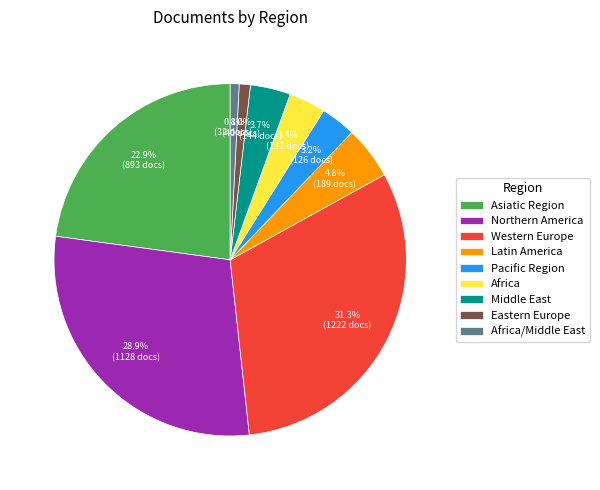

Which category has the biggest portion of the pie?

Western Europe